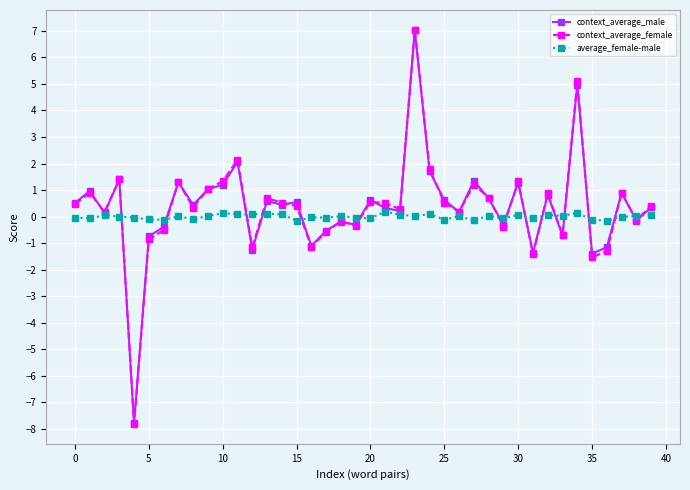

How many lines are shown in the chart?

3